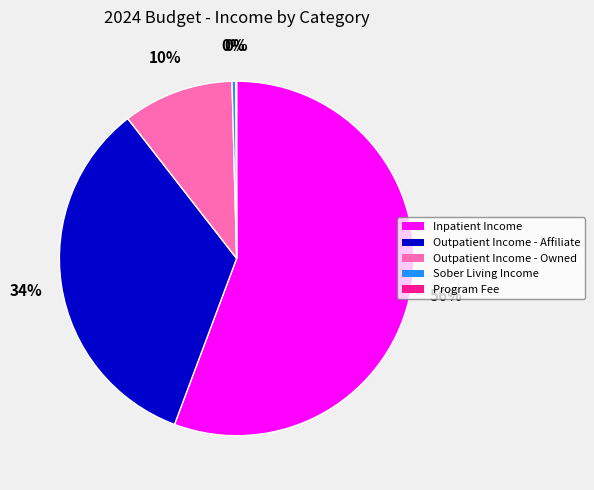

Between Outpatient Income - Owned and Sober Living Income, which is larger?

Outpatient Income - Owned